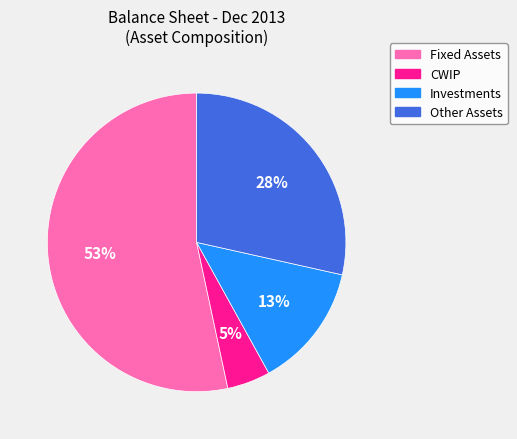

Which slice is the largest?

Fixed Assets